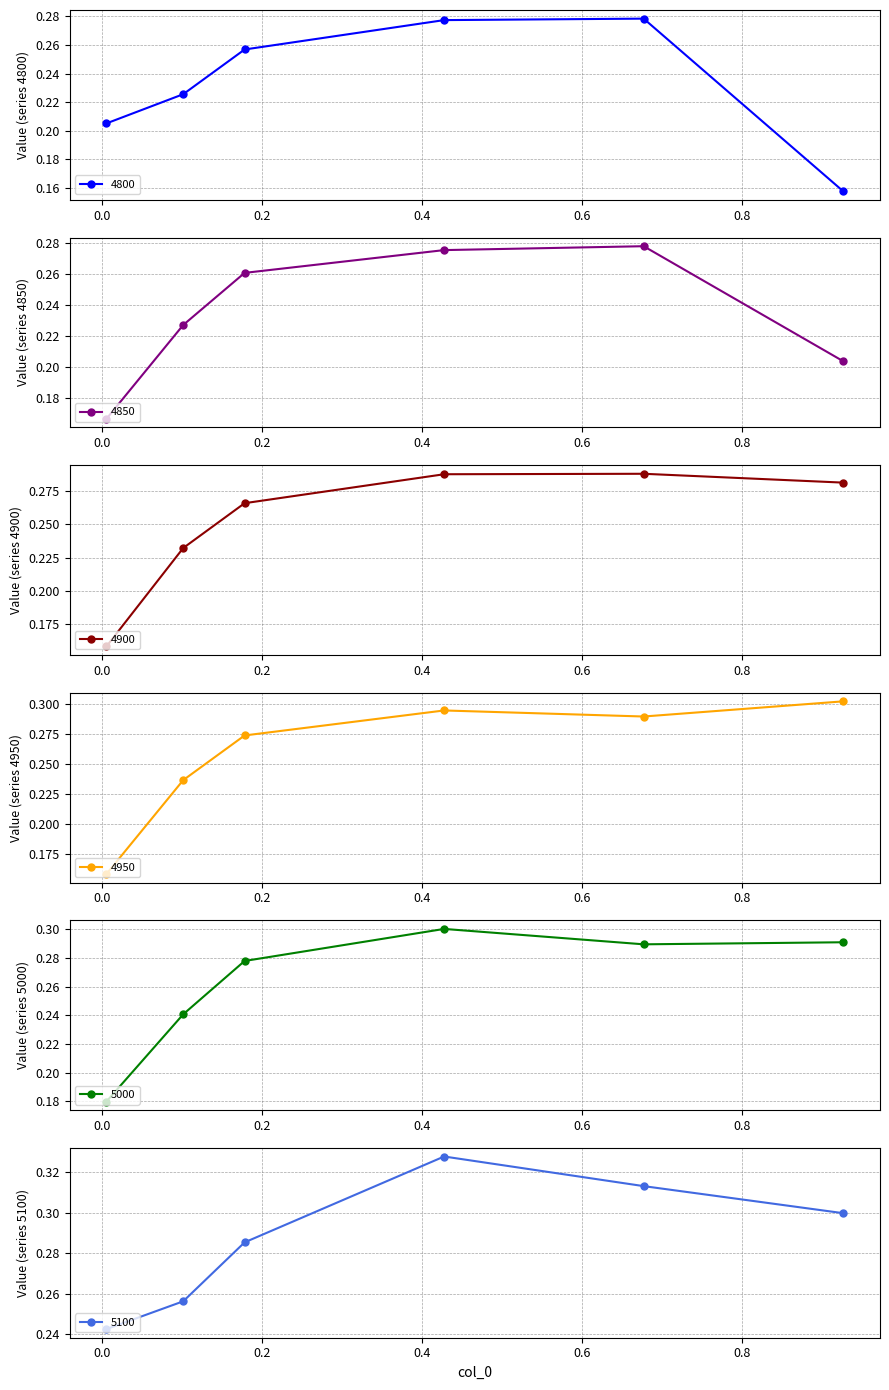

In 4800, how many points are higher than both neighbors (excluding endpoints)?

1